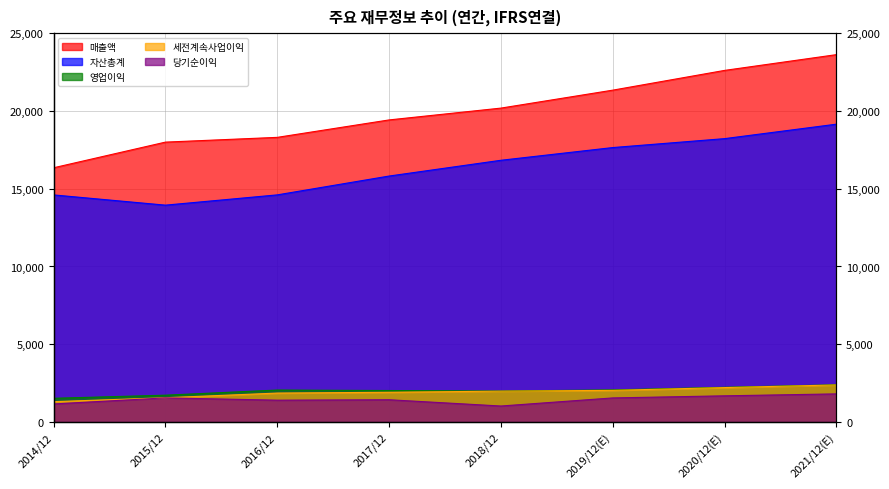

What is the total value across all series at 2019/12(E)?

44638